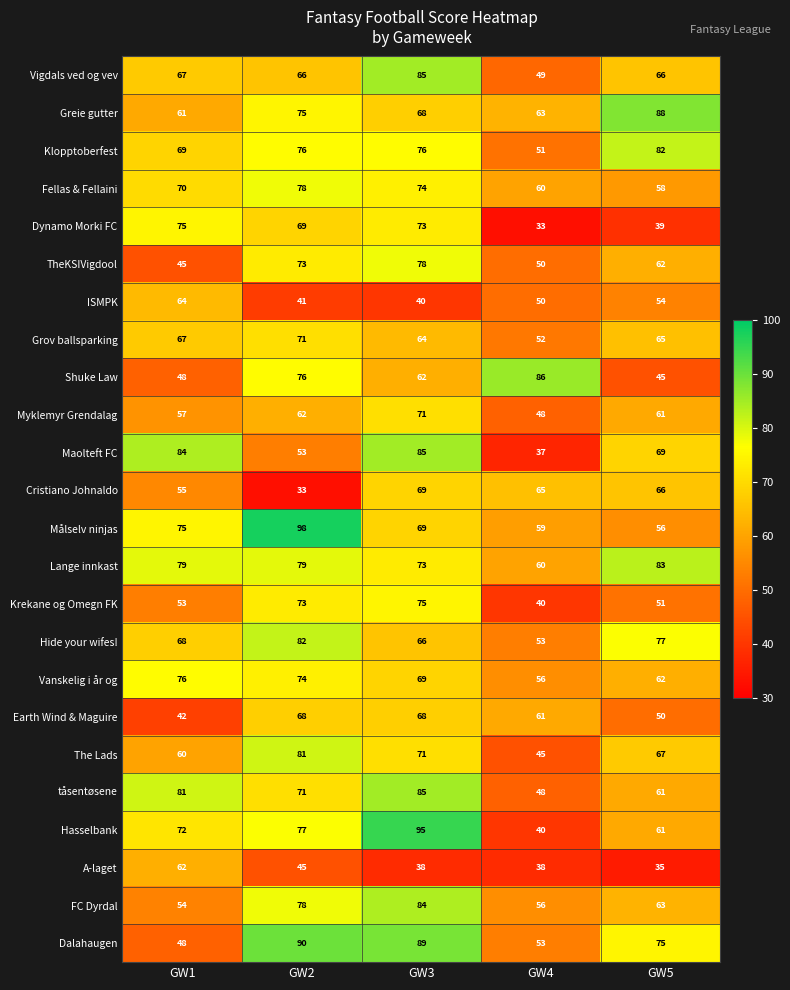

How many values in the The Lads series are below 67?

2